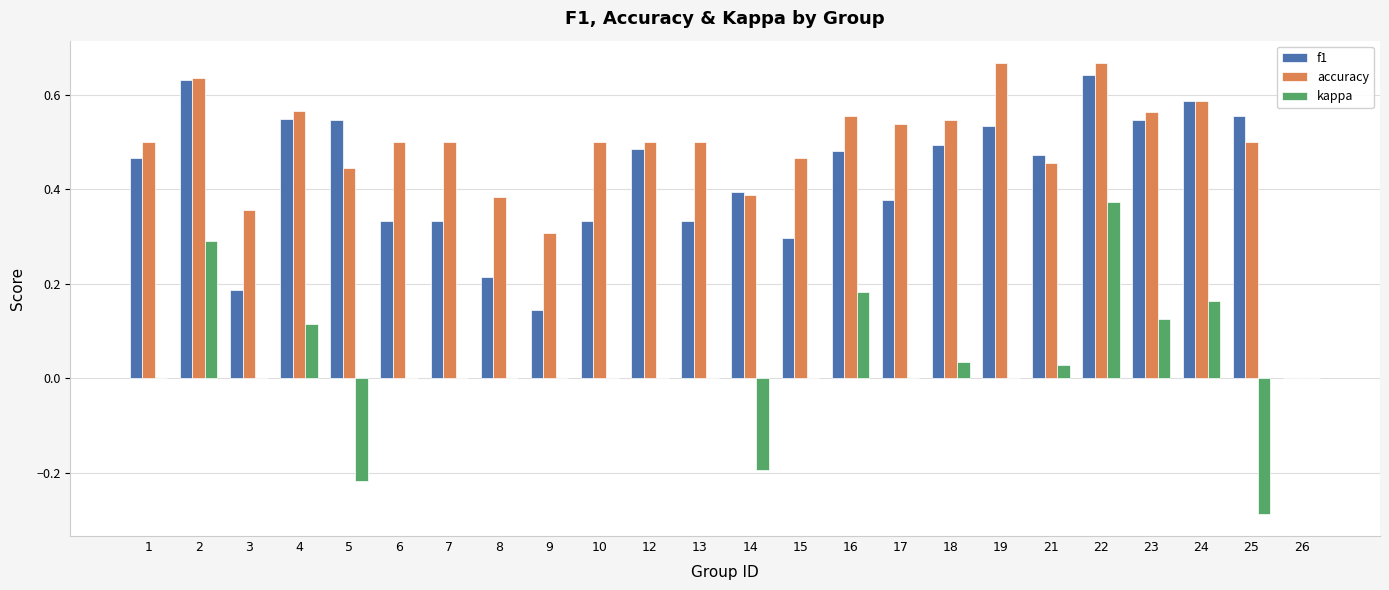

How many data points in accuracy are above 0?

23